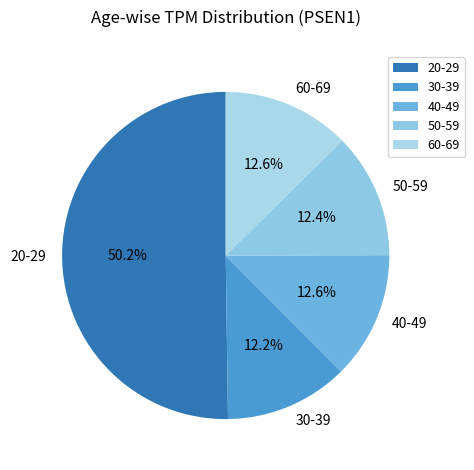

How much of the chart is everything except 40-49?

87.4%